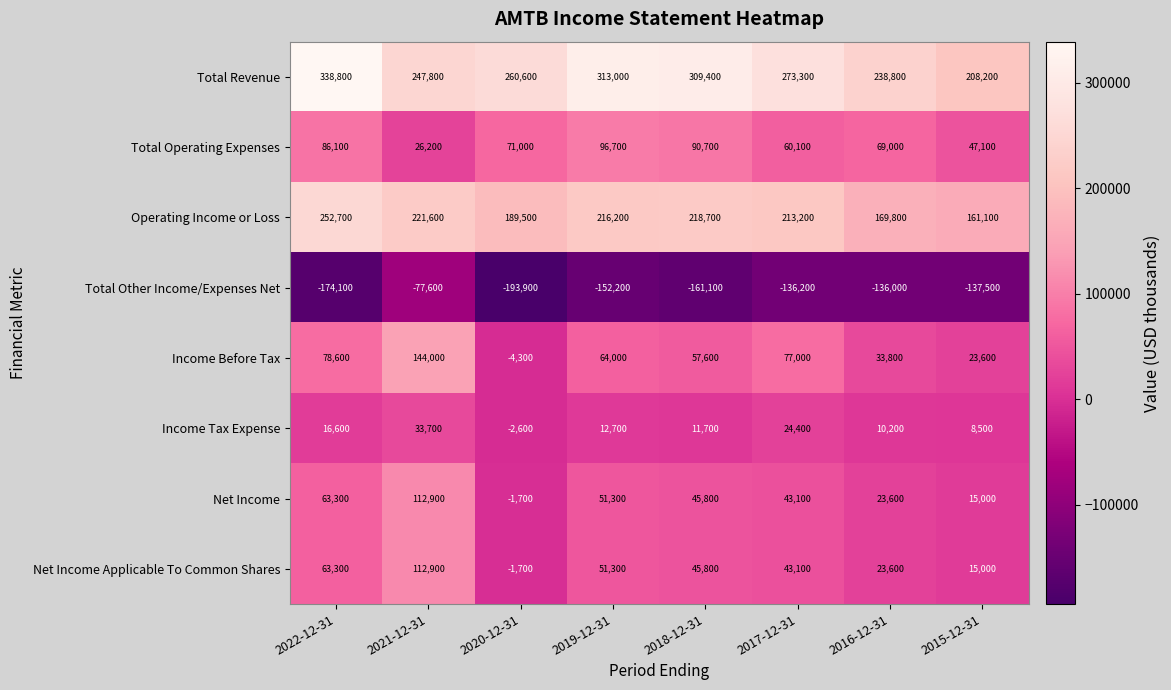

What is the minimum value shown in the chart?

-193900